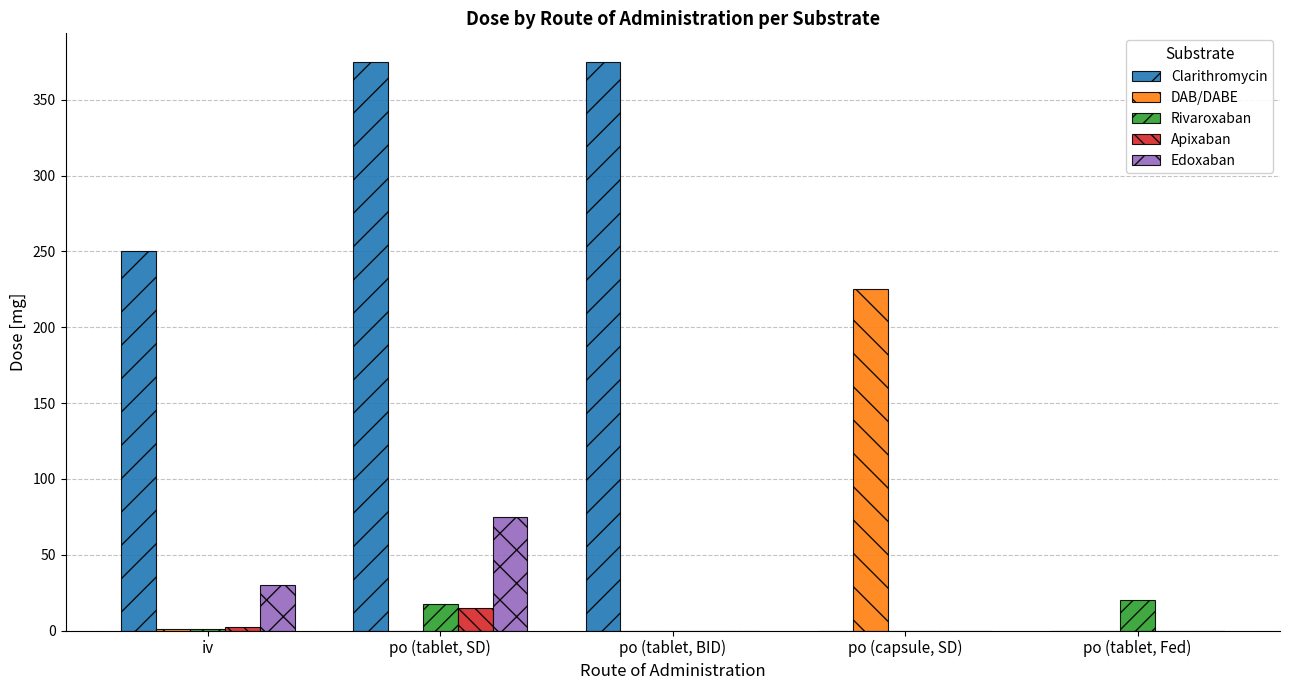

What is the sum of the Clarithromycin values at po (tablet, SD) and po (tablet, BID)?

750.0